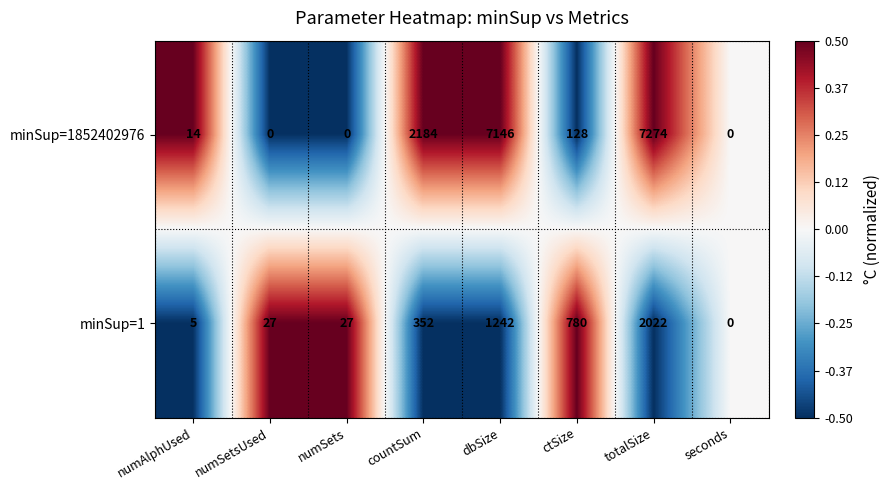

List the series in order of their peak value, highest first.

minSup=1852402976, minSup=1